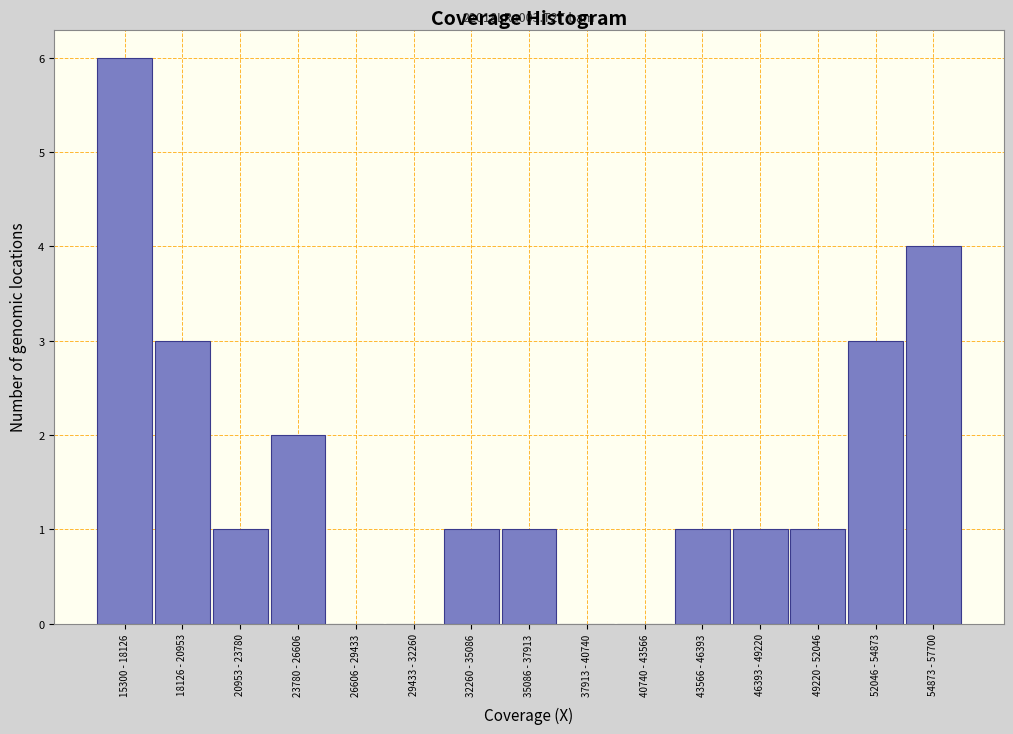

Reading right to left, list all the values displayed in this chart.

54873 - 57700=4	52046 - 54873=3	49220 - 52046=1	46393 - 49220=1	43566 - 46393=1	40740 - 43566=0	37913 - 40740=0	35086 - 37913=1	32260 - 35086=1	29433 - 32260=0	26606 - 29433=0	23780 - 26606=2	20953 - 23780=1	18126 - 20953=3	15300 - 18126=6